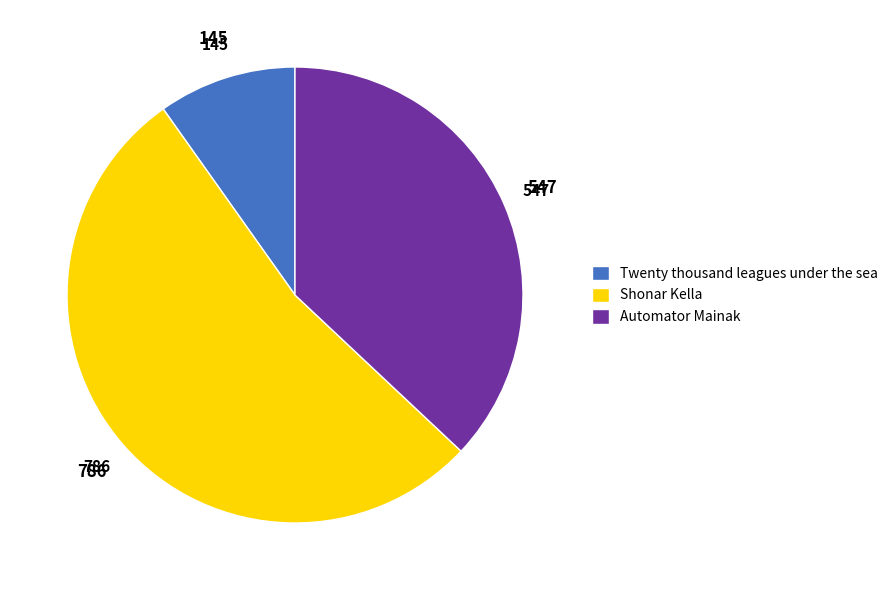

What is the smallest slice in the pie chart?

Twenty thousand leagues under the sea